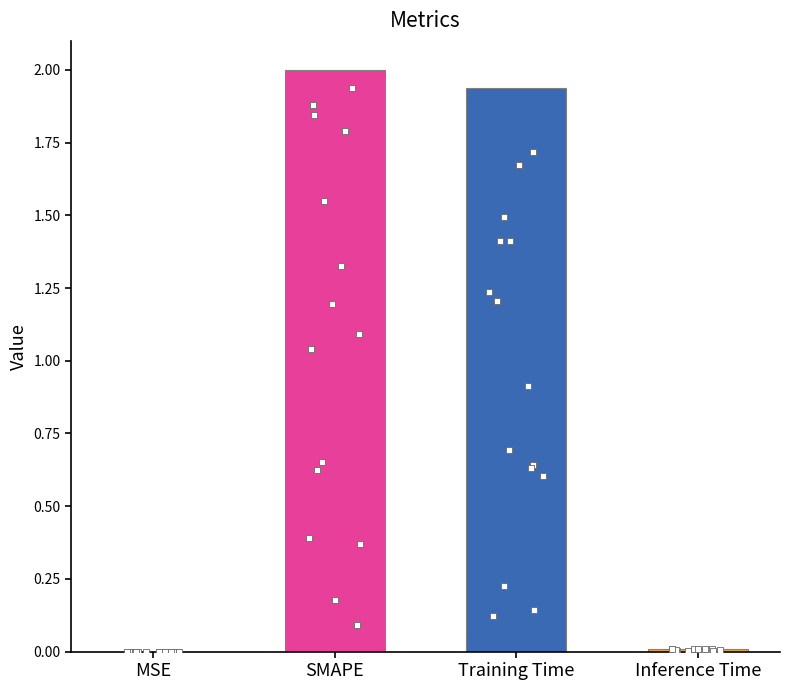

Which has a higher value, SMAPE or Inference Time?

SMAPE